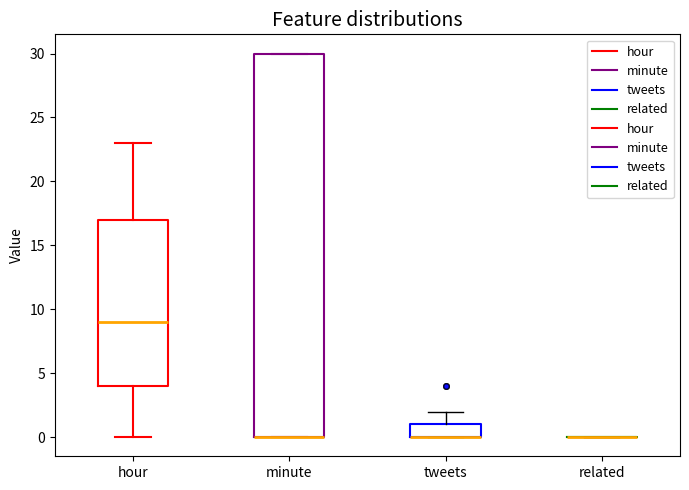

Reading left to right, read every box against the y-axis: the position of its median line, the range the box covers, and the ends of its whiskers. The values are not printed on the chart, so give them approximately, as read against the axis.

hour: median 9, box 4 to 17, whiskers 0 to 23
minute: median 0 (drawn on the box's lower edge), box 0 to 30, whiskers 0 to 30
tweets: median 0 (drawn on the box's lower edge), box 0 to 1, whiskers 0 to 2
related: box collapsed to a line at 0, whiskers 0 to 0